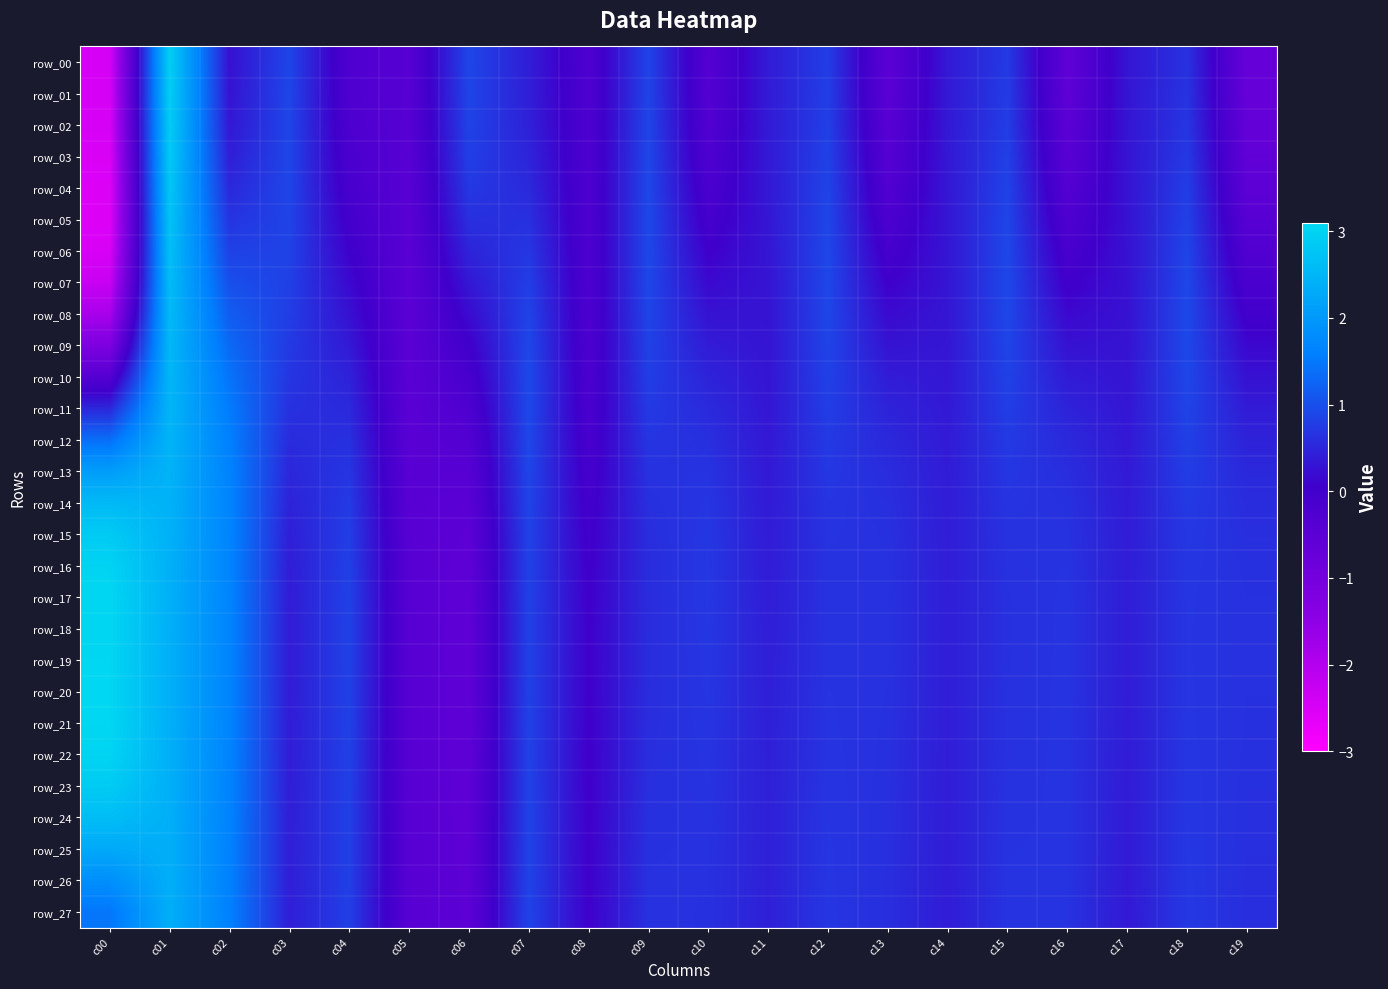

What is the spread (max minus min) of values at c01?

0.6